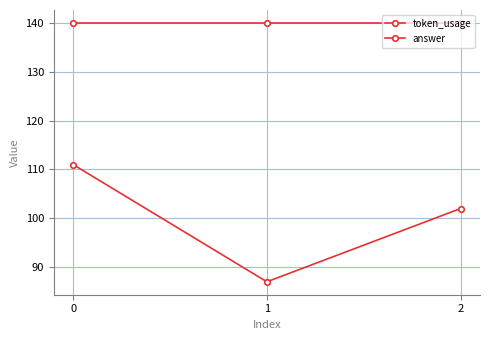

What is the total value across all series at 2?

242